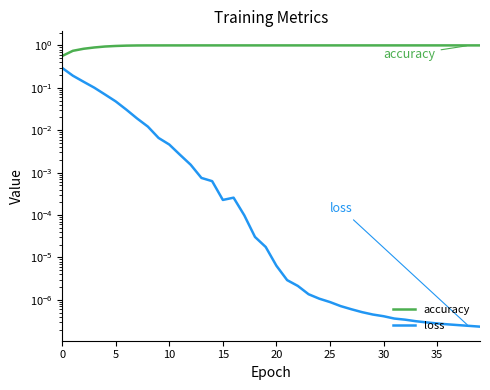

What is the spread (max minus min) of values at 38?

1.0